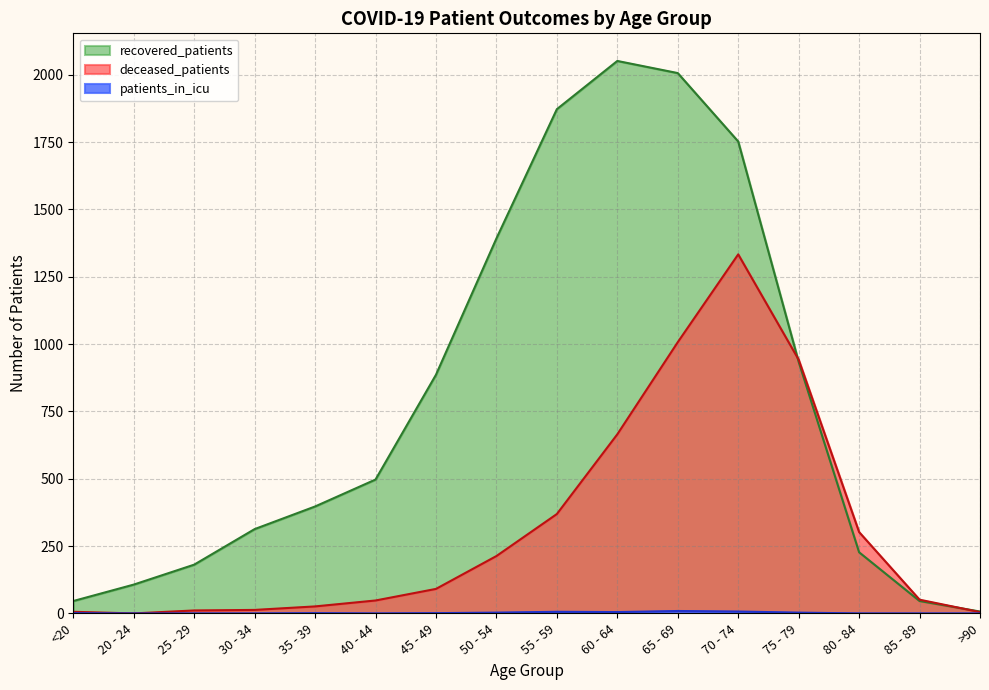

After their last crossing, which series has the higher values: recovered_patients or deceased_patients?

recovered_patients